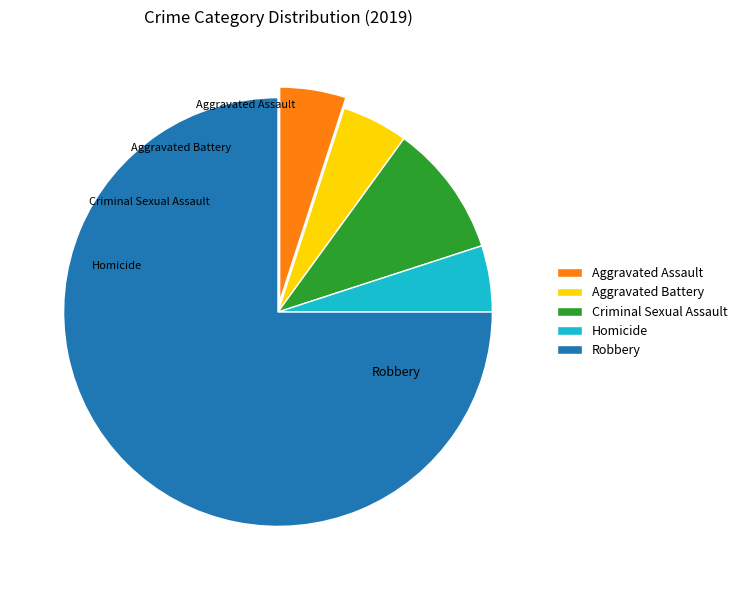

Which has a higher value, Robbery or Aggravated Assault?

Robbery